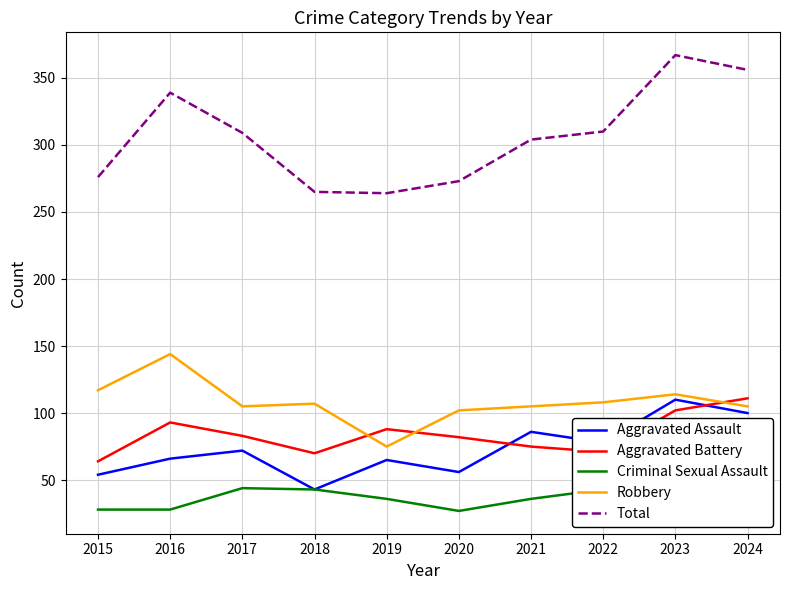

How many series are shown in this chart?

5